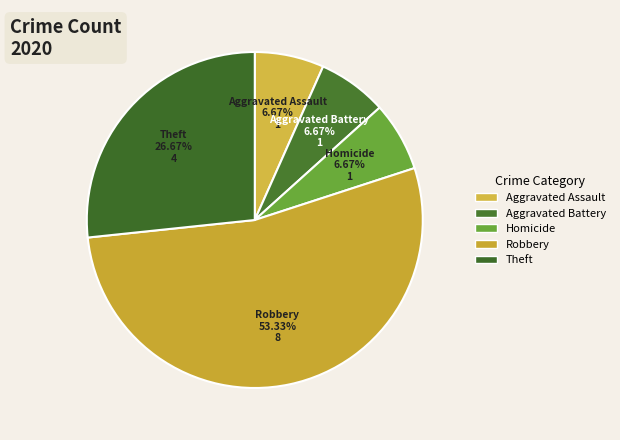

How many slices are in this pie chart?

5